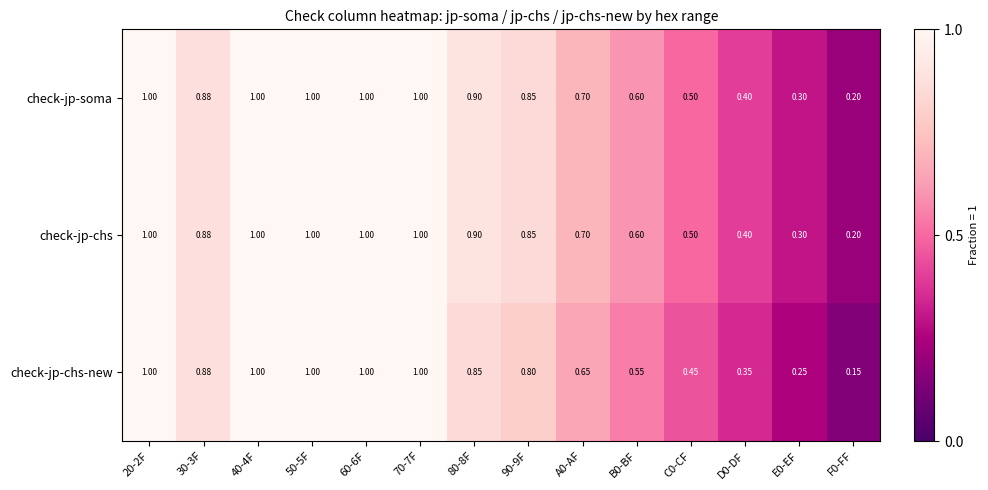

How many data points does each series have?

14